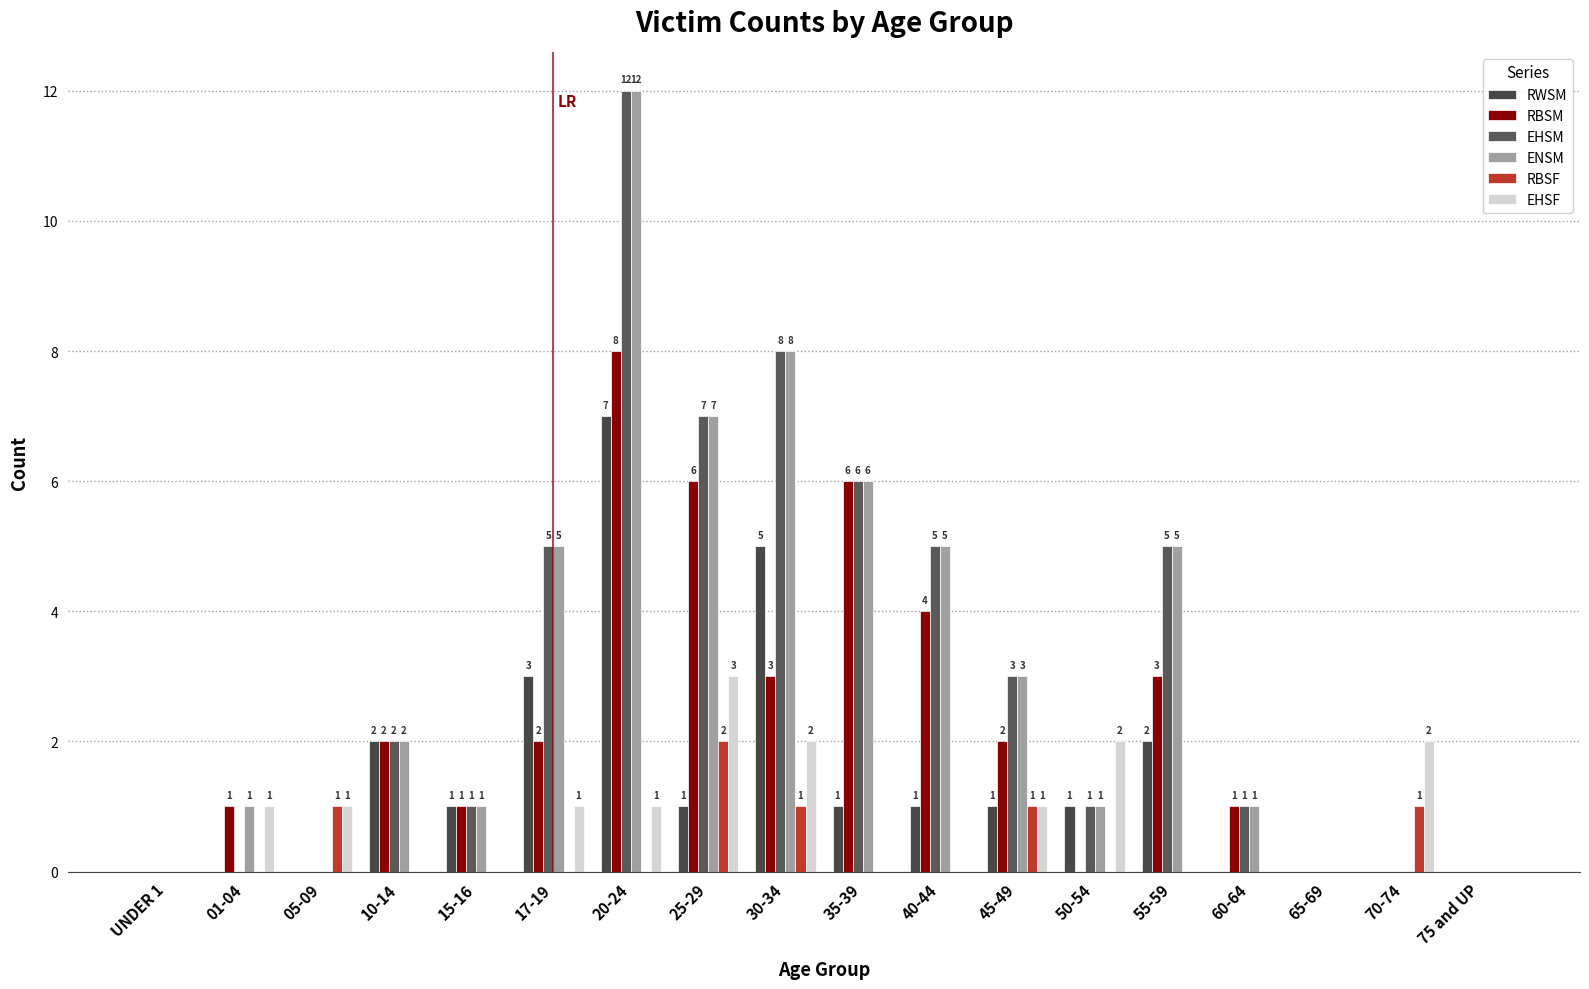

Reading right to left, what are all the values shown in this chart?

RWSM: 75 and UP=0	70-74=0	65-69=0	60-64=0	55-59=2	50-54=1	45-49=1	40-44=1	35-39=1	30-34=5	25-29=1	20-24=7	17-19=3	15-16=1	10-14=2	05-09=0	01-04=0	UNDER 1=0
RBSM: 75 and UP=0	70-74=0	65-69=0	60-64=1	55-59=3	50-54=0	45-49=2	40-44=4	35-39=6	30-34=3	25-29=6	20-24=8	17-19=2	15-16=1	10-14=2	05-09=0	01-04=1	UNDER 1=0
EHSM: 75 and UP=0	70-74=0	65-69=0	60-64=1	55-59=5	50-54=1	45-49=3	40-44=5	35-39=6	30-34=8	25-29=7	20-24=12	17-19=5	15-16=1	10-14=2	05-09=0	01-04=0	UNDER 1=0
ENSM: 75 and UP=0	70-74=0	65-69=0	60-64=1	55-59=5	50-54=1	45-49=3	40-44=5	35-39=6	30-34=8	25-29=7	20-24=12	17-19=5	15-16=1	10-14=2	05-09=0	01-04=1	UNDER 1=0
RBSF: 75 and UP=0	70-74=1	65-69=0	60-64=0	55-59=0	50-54=0	45-49=1	40-44=0	35-39=0	30-34=1	25-29=2	20-24=0	17-19=0	15-16=0	10-14=0	05-09=1	01-04=0	UNDER 1=0
EHSF: 75 and UP=0	70-74=2	65-69=0	60-64=0	55-59=0	50-54=2	45-49=1	40-44=0	35-39=0	30-34=2	25-29=3	20-24=1	17-19=1	15-16=0	10-14=0	05-09=1	01-04=1	UNDER 1=0